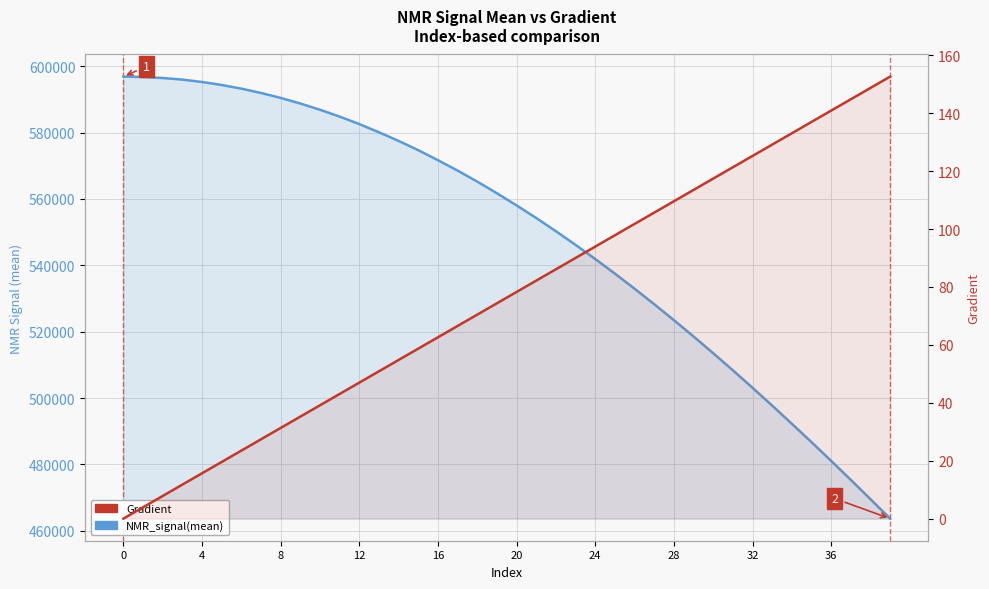

Is the value of Gradient at 39 greater than the value of NMR_signal(mean) at 32?

No